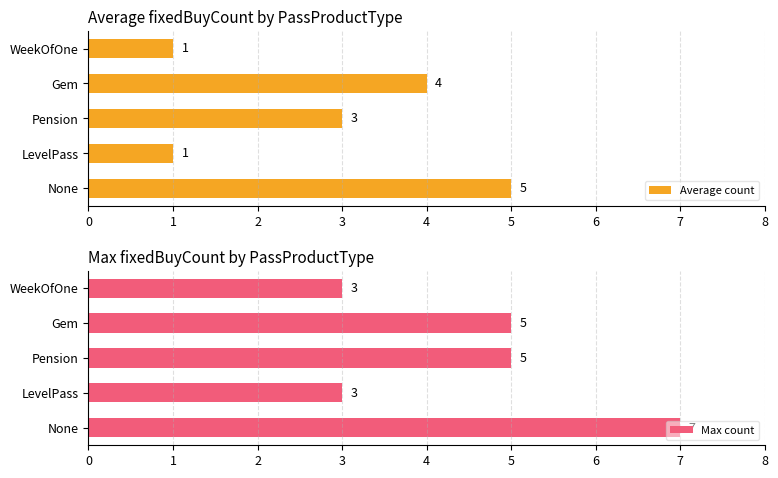

What is the value of the Average count bar at the 1st from the left?

5